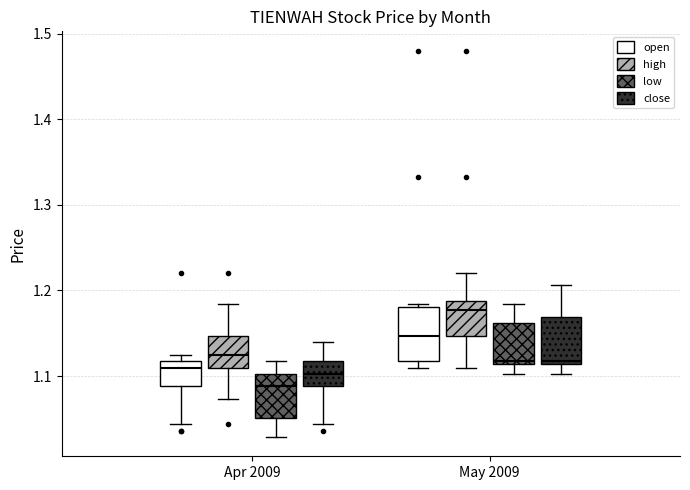

Where does the median line of the box for Apr 2009 (close) sit on the y-axis? The values are not printed on the chart, so give them approximately, as read against the axis.

1.10